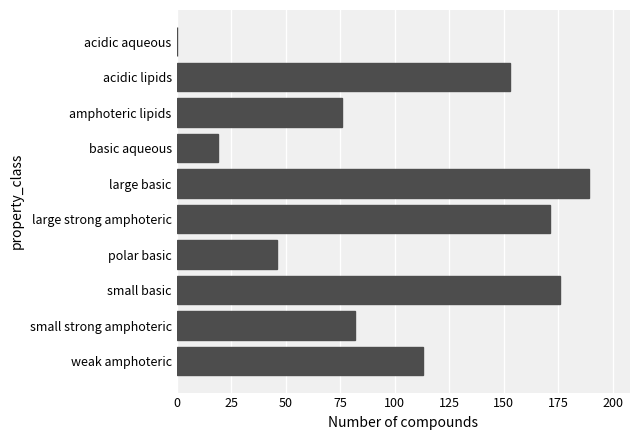

What is the sum of all values?

1025